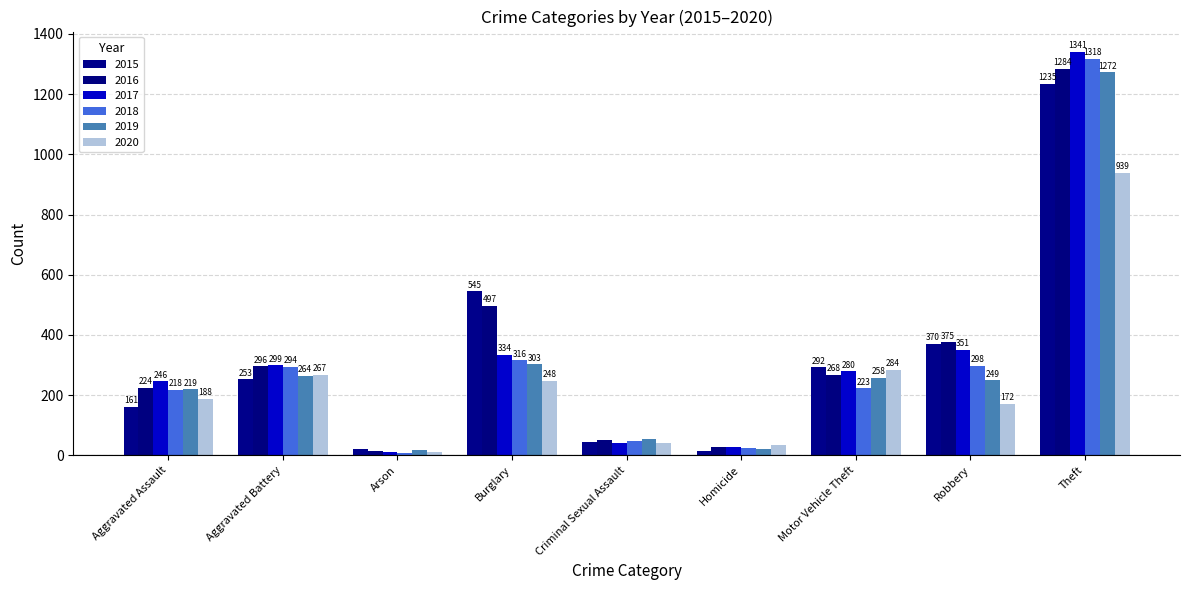

What position from the left is Aggravated Assault?

1